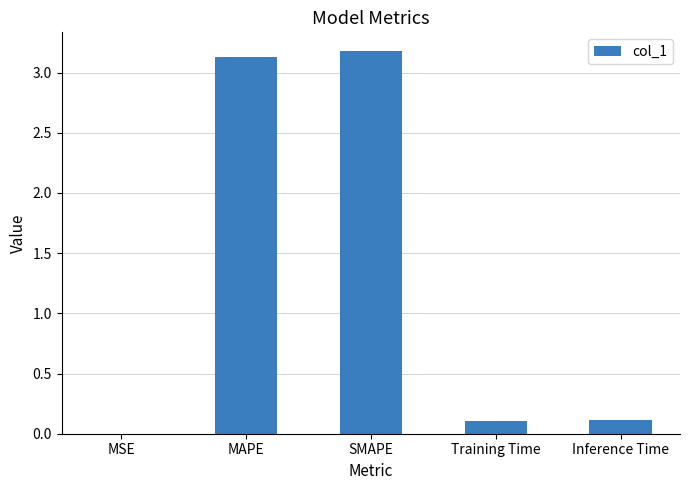

What is the change in value from SMAPE to Training Time?

-3.1